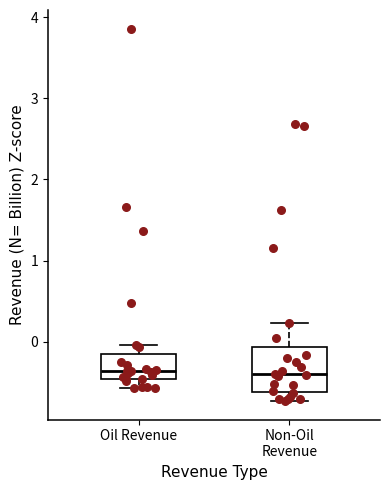

Reading left to right, read every box against the y-axis: the position of its median line, the range the box covers, and the ends of its whiskers. The values are not printed on the chart, so give them approximately, as read against the axis.

Oil Revenue: median -0.4, box -0.5 to -0.2, whiskers -0.6 to 0.0
Non-Oil Revenue: median -0.4, box -0.6 to -0.1, whiskers -0.7 to 0.2